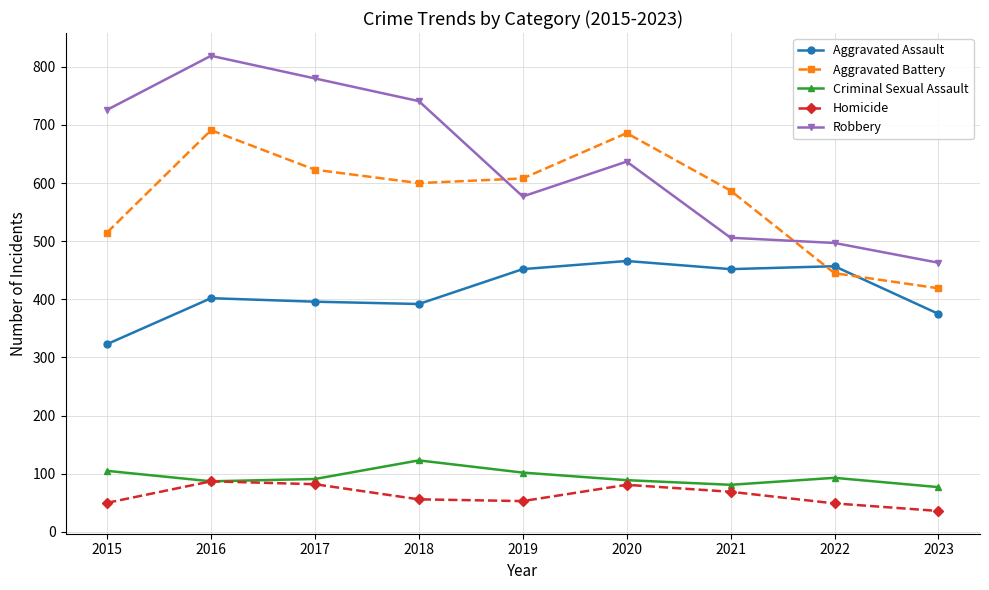

What are all the series names shown in the legend?

Aggravated Assault, Aggravated Battery, Criminal Sexual Assault, Homicide, Robbery